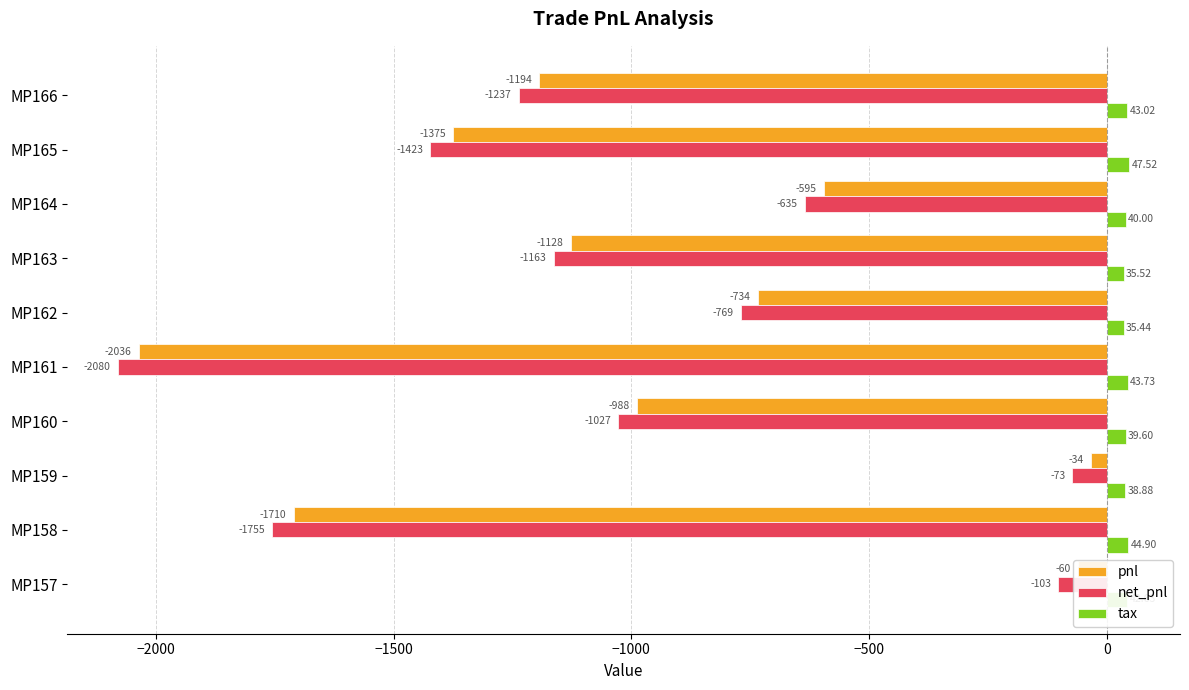

Which series has the largest total across all categories?

tax